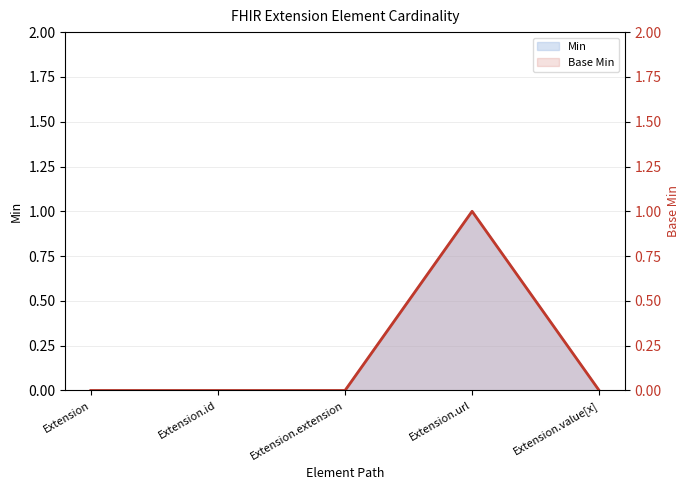

Reading left to right, extract all data points from this chart.

0	0	0	1	0